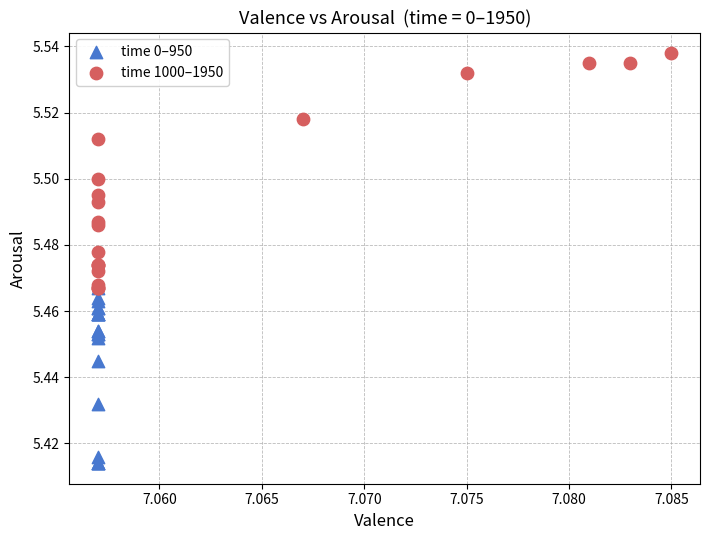

What are all the series names shown in the legend?

time 0–950, time 1000–1950